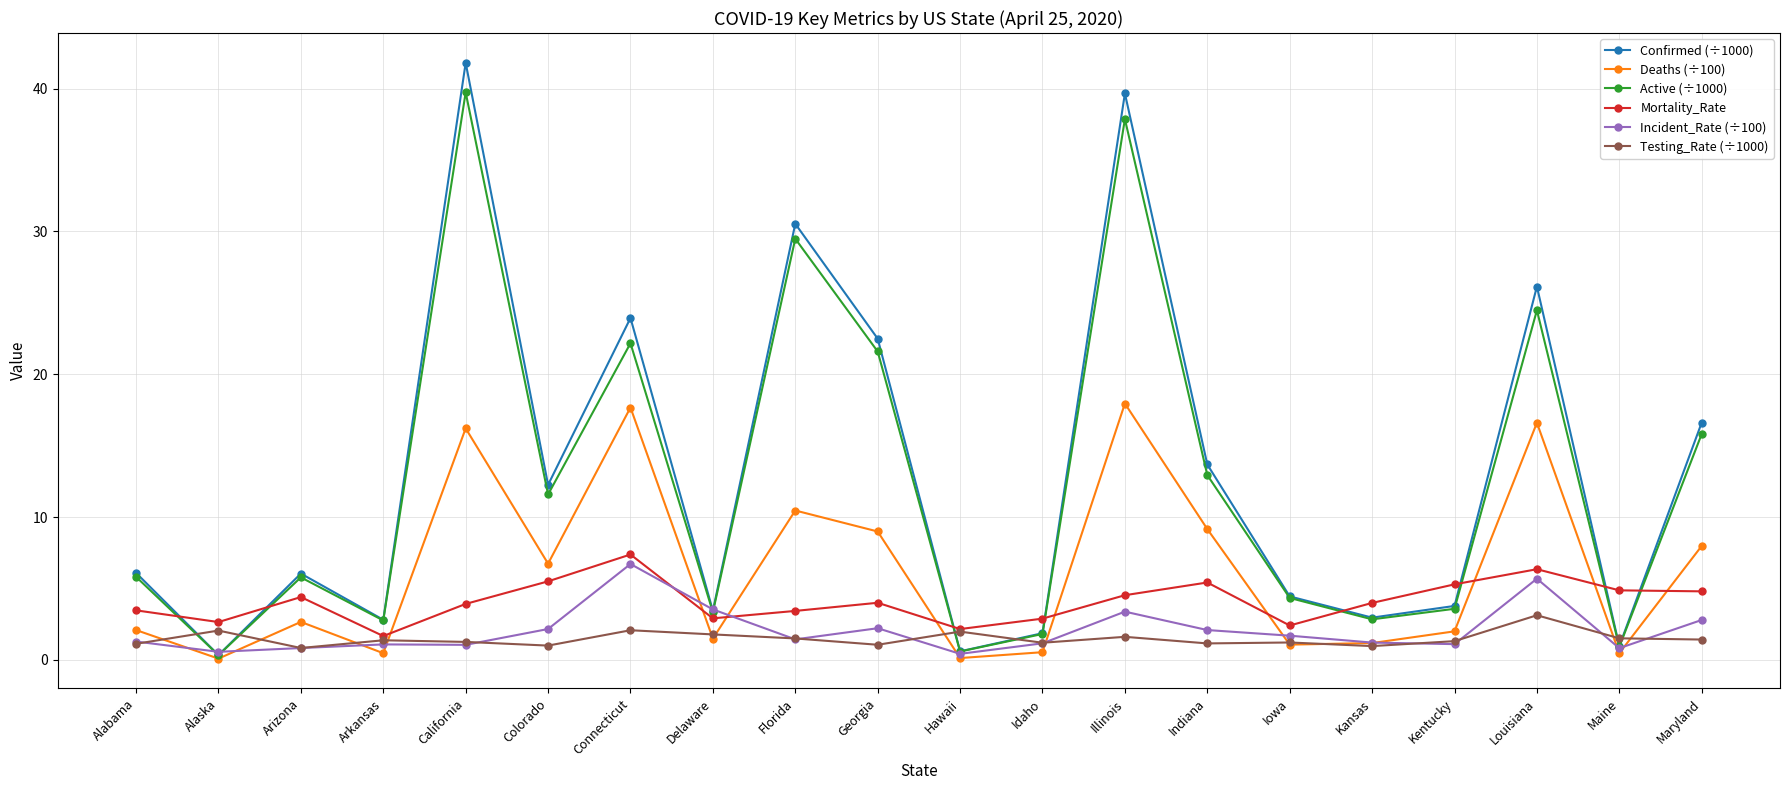

Between Arkansas and Indiana, which series saw the biggest shift?

Confirmed (÷1000)